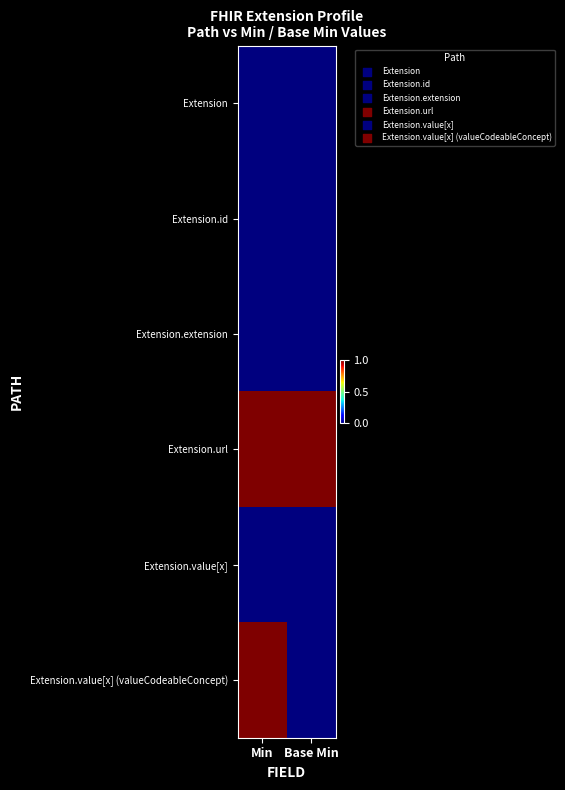

Between Min and Base Min, which series saw the biggest shift?

Extension.value[x] (valueCodeableConcept)